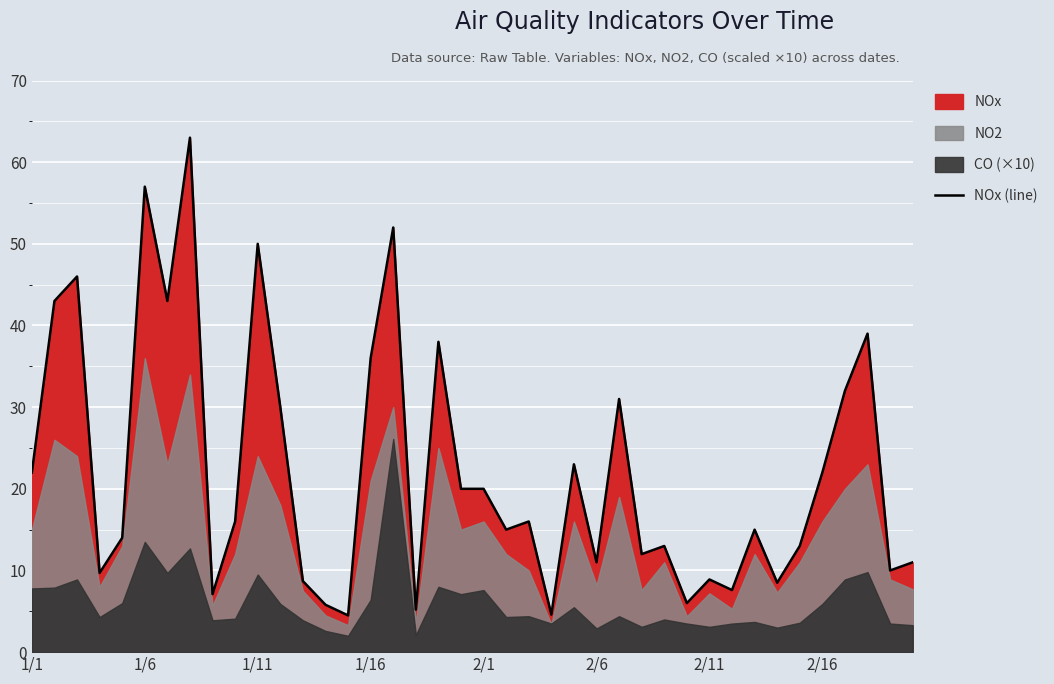

The value at 1/1 is 22.0. True or false?

True